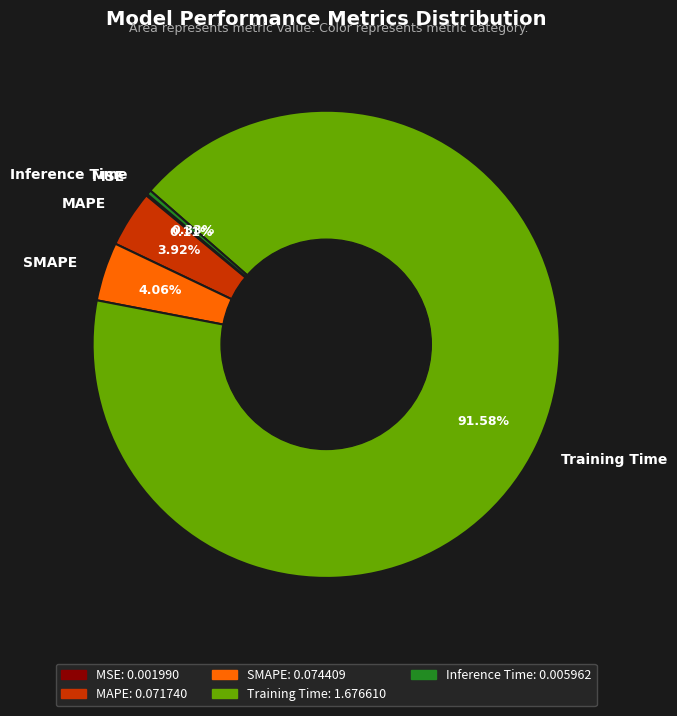

To the nearest percent, what is the difference between the largest and smallest slice percentages?

91%